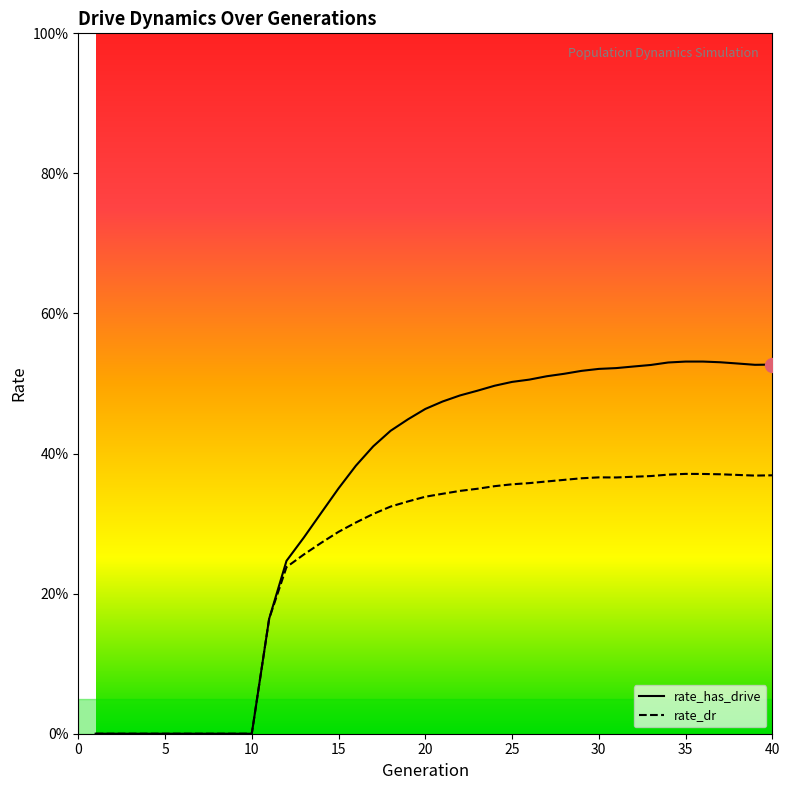

Is this an area chart (filled region under the line)?

No